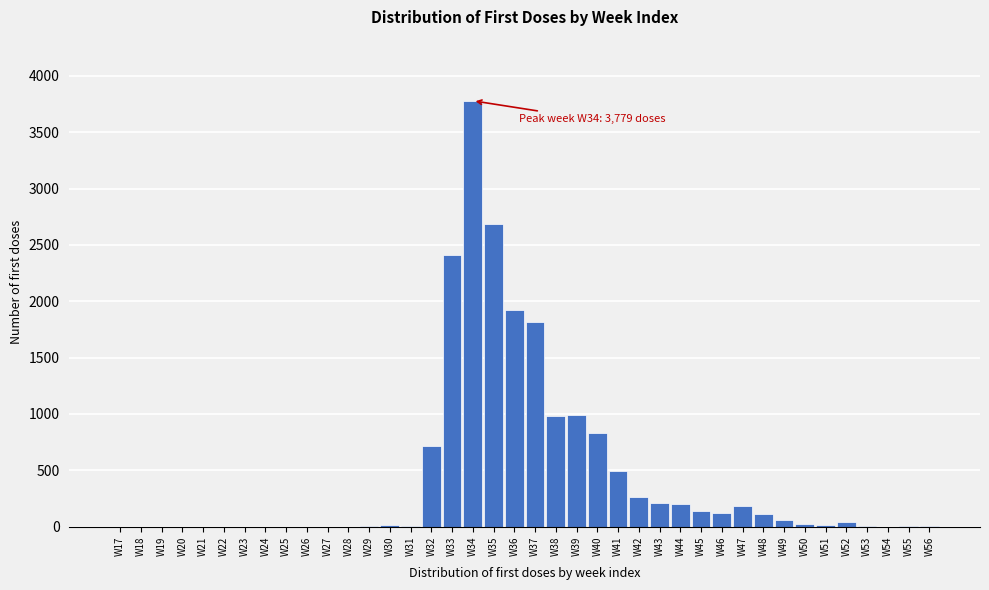

Is it true that the value at W20 is 2593?

False